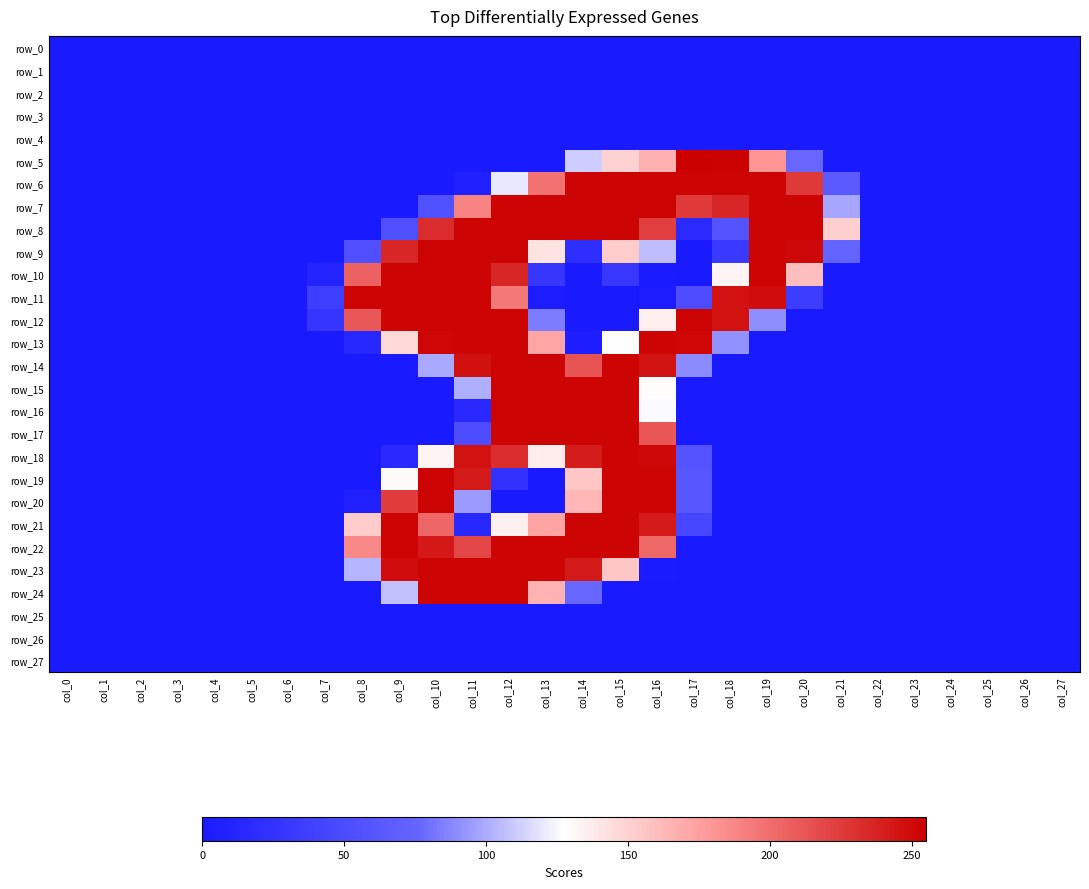

At col_26, list the series in order from largest to smallest.

row_0, row_1, row_2, row_3, row_4, row_5, row_6, row_7, row_8, row_9, row_10, row_11, row_12, row_13, row_14, row_15, row_16, row_17, row_18, row_19, row_20, row_21, row_22, row_23, row_24, row_25, row_26, row_27